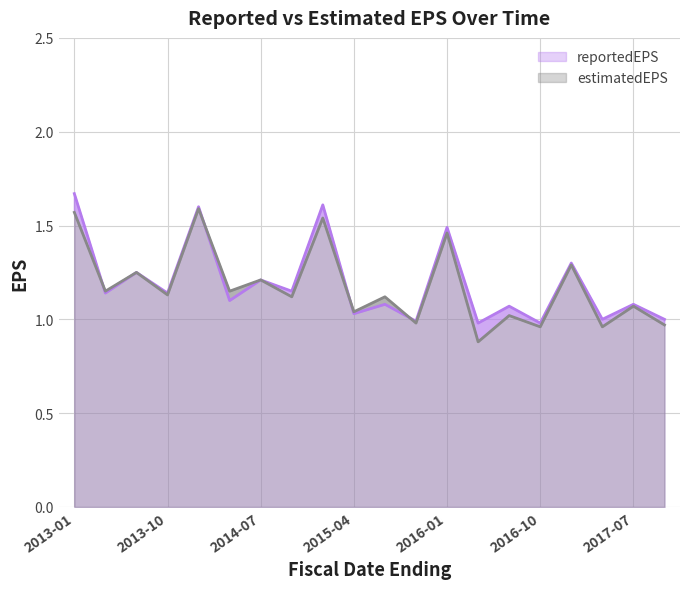

What is the maximum value for estimatedEPS?

1.6